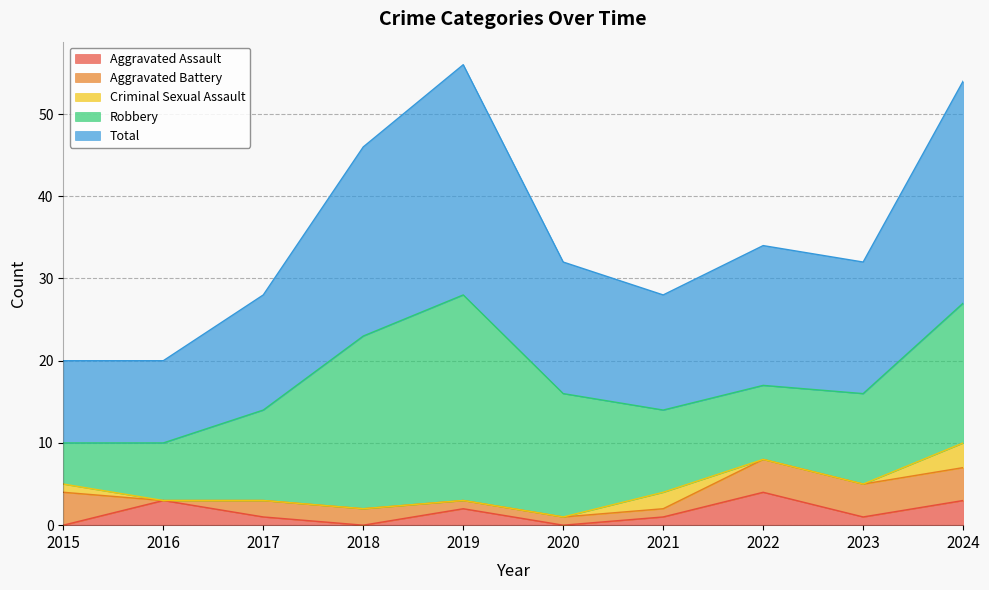

Does the chart display data point markers on the line(s)?

No